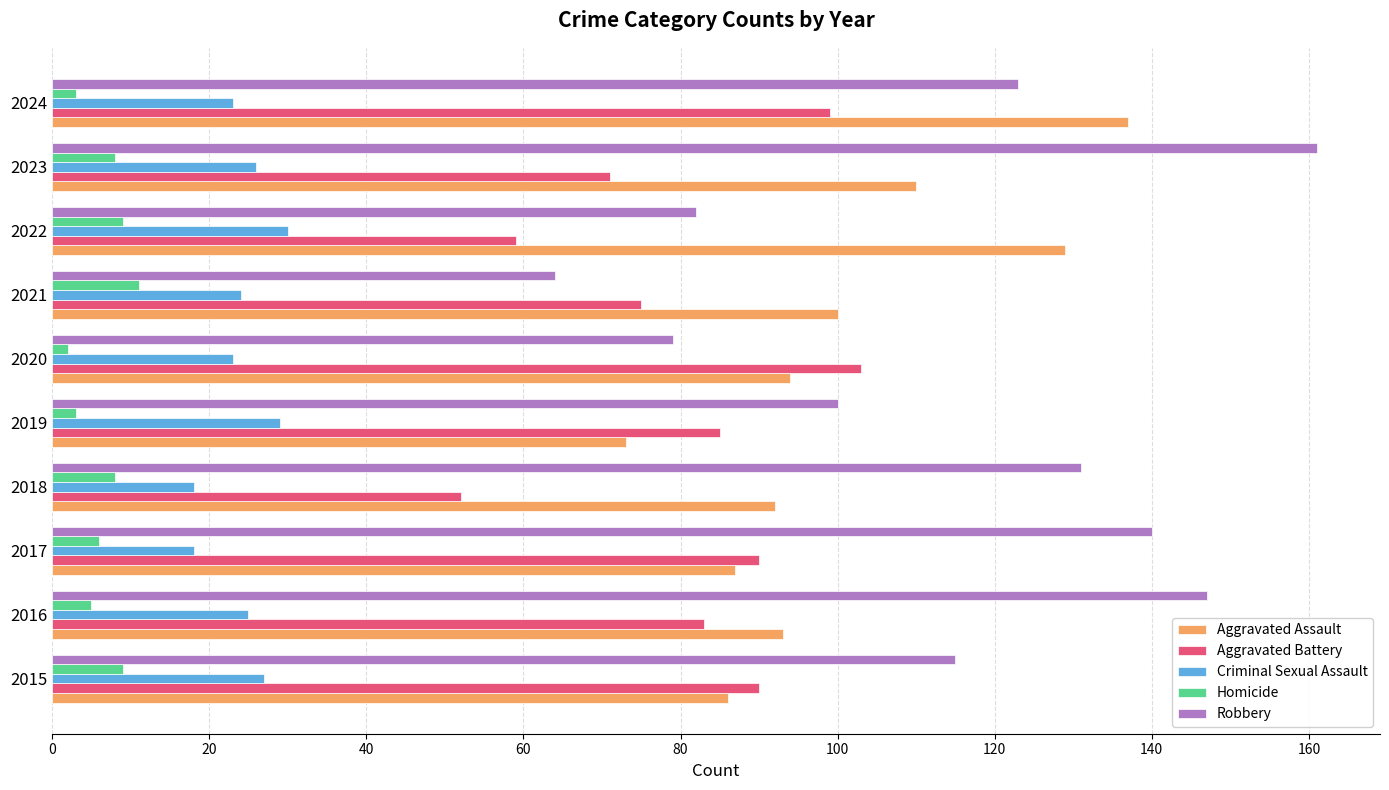

At how many categories does at least one series exceed 107?

7